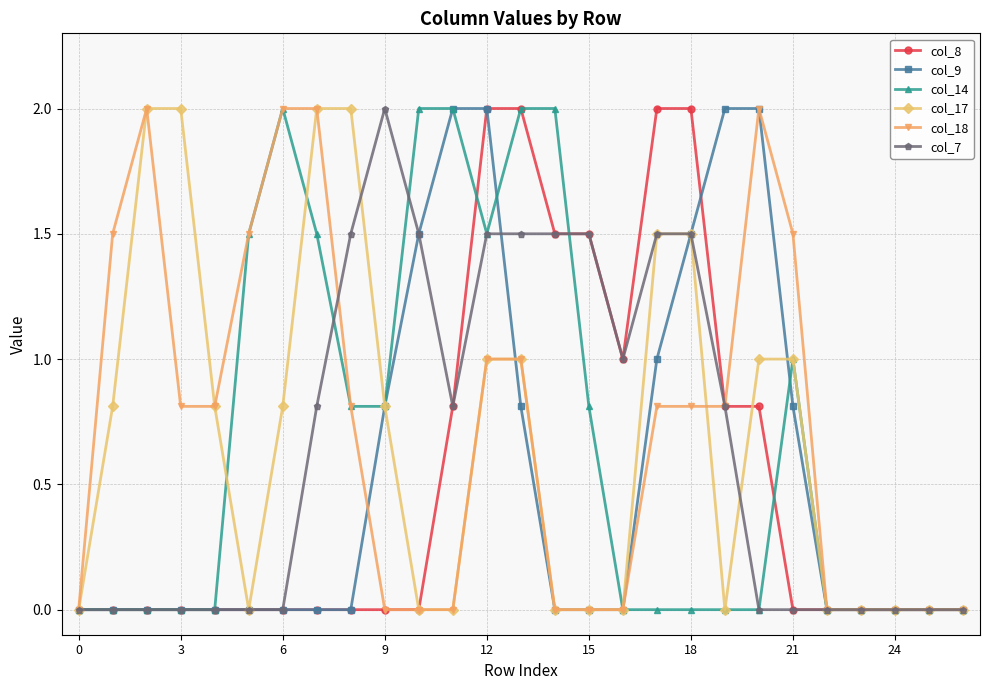

What is the maximum value shown in the chart?

2.0